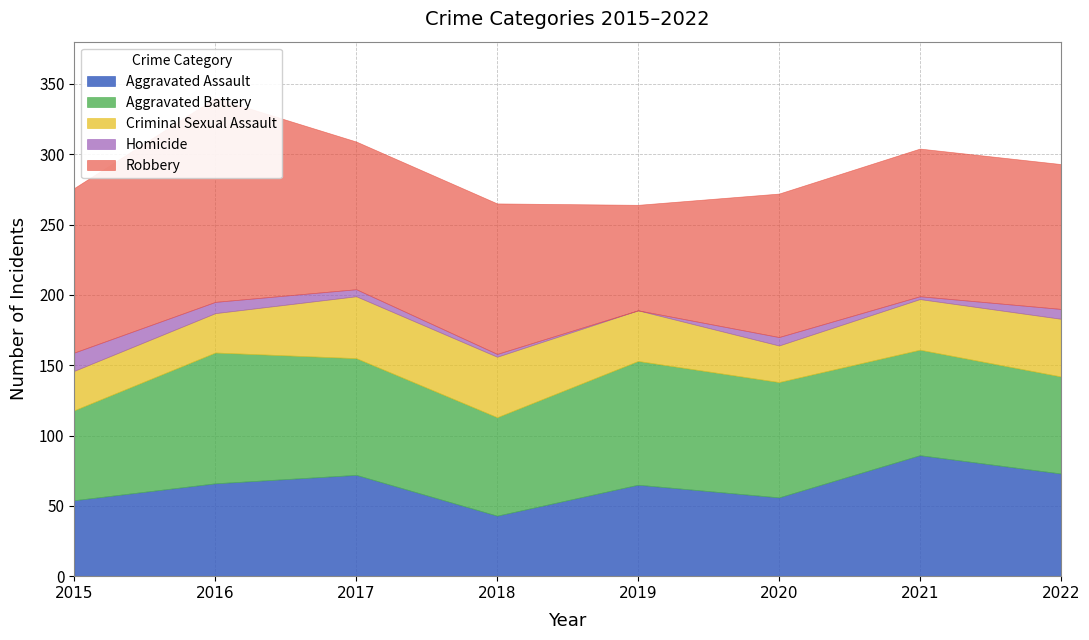

How many series are shown in this chart?

5